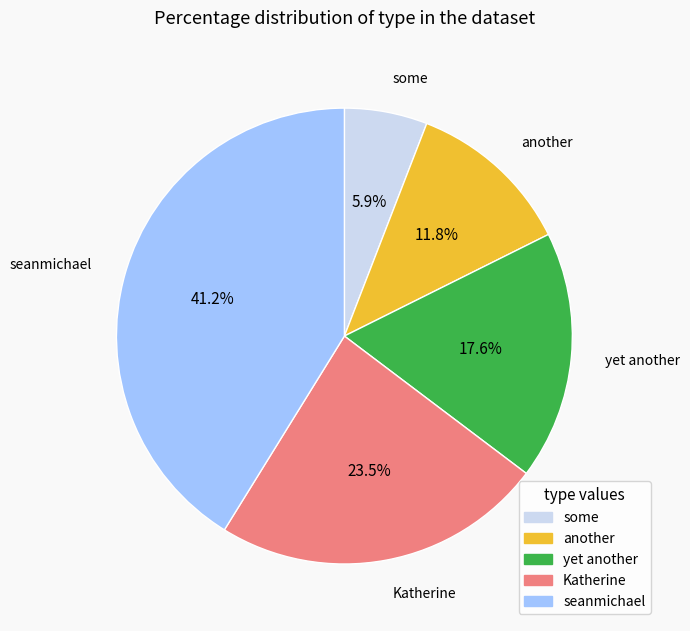

What is the largest slice in the pie chart?

seanmichael